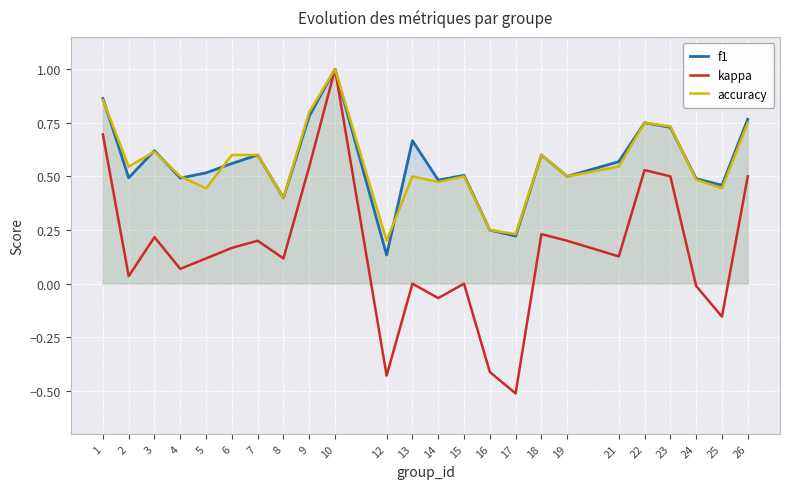

Where is kappa nearest to the value 0?

13